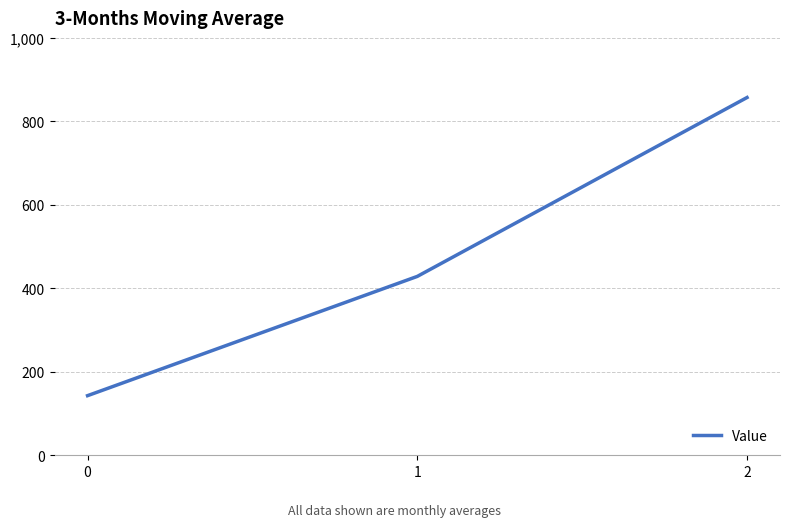

True or false: the data shows 334.8 at 2.

False